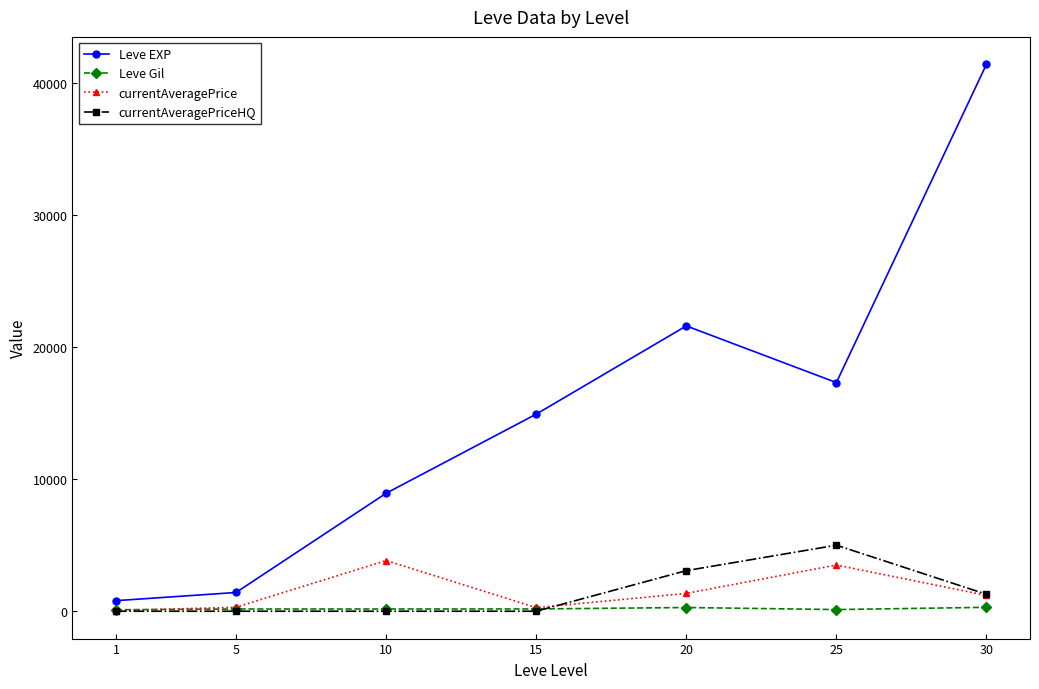

Which series has the largest range (max minus min)?

Leve EXP